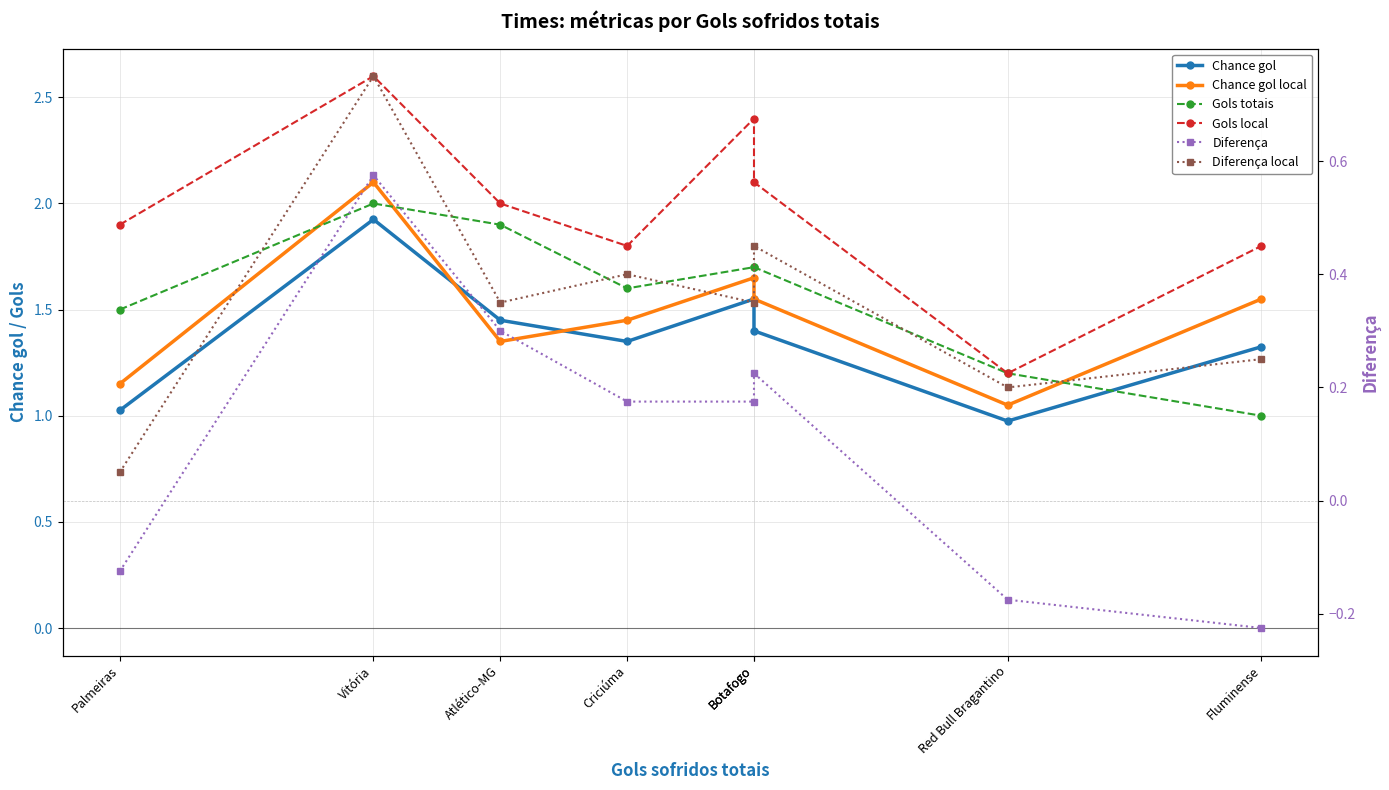

What is the smallest value displayed?

-0.2